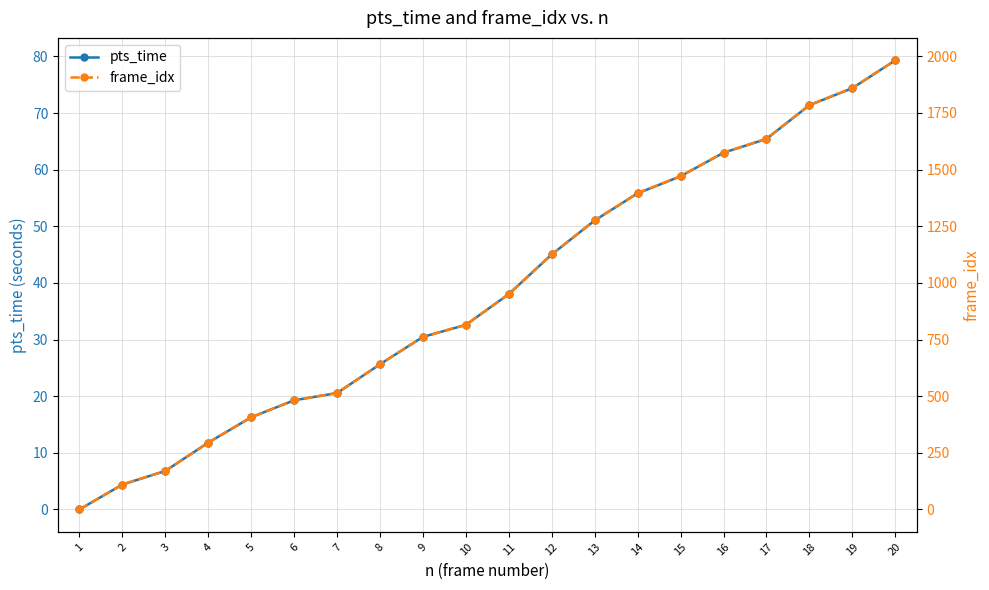

Reading left to right, what are all the values shown in this chart?

pts_time: 1=0.0	2=4.4	3=6.8	4=11.8	5=16.3	6=19.3	7=20.6	8=25.6	9=30.5	10=32.6	11=38.0	12=45.0	13=51.0	14=55.8	15=58.8	16=63.0	17=65.4	18=71.4	19=74.4	20=79.3
frame_idx: 1=0.0	2=110.0	3=170.0	4=295.0	5=407.0	6=482.0	7=514.0	8=641.0	9=762.0	10=815.0	11=951.0	12=1126.0	13=1276.0	14=1396.0	15=1471.0	16=1575.0	17=1636.0	18=1785.0	19=1860.0	20=1982.0